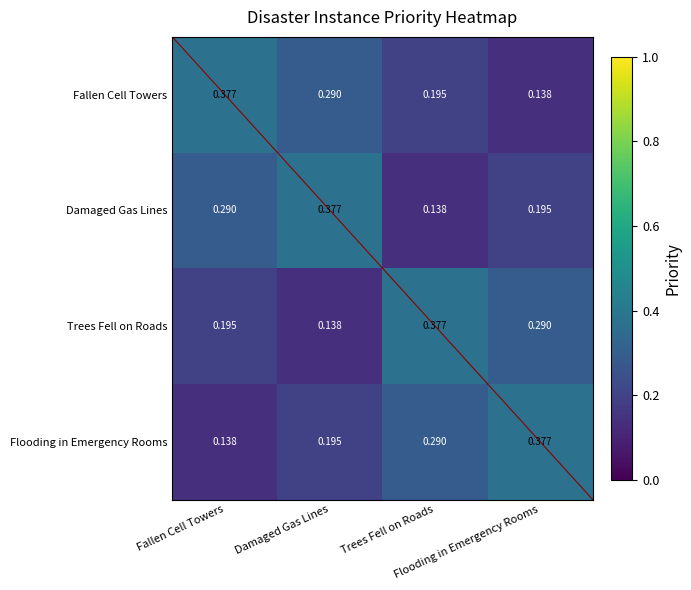

Reading right to left, what are all the values shown in this chart?

Fallen Cell Towers: Flooding in Emergency Rooms=0.1	Trees Fell on Roads=0.2	Damaged Gas Lines=0.3	Fallen Cell Towers=0.4
Damaged Gas Lines: Flooding in Emergency Rooms=0.2	Trees Fell on Roads=0.1	Damaged Gas Lines=0.4	Fallen Cell Towers=0.3
Trees Fell on Roads: Flooding in Emergency Rooms=0.3	Trees Fell on Roads=0.4	Damaged Gas Lines=0.1	Fallen Cell Towers=0.2
Flooding in Emergency Rooms: Flooding in Emergency Rooms=0.4	Trees Fell on Roads=0.3	Damaged Gas Lines=0.2	Fallen Cell Towers=0.1